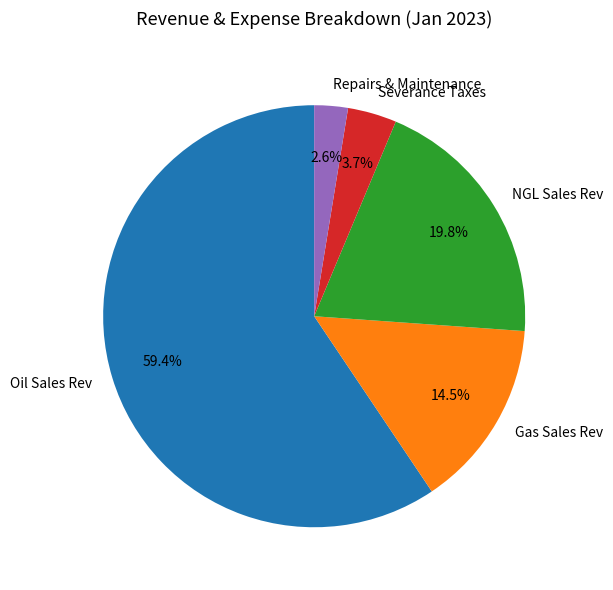

Rank the categories by value from lowest to highest.

Repairs & Maintenance, Severance Taxes, Gas Sales Rev, NGL Sales Rev, Oil Sales Rev